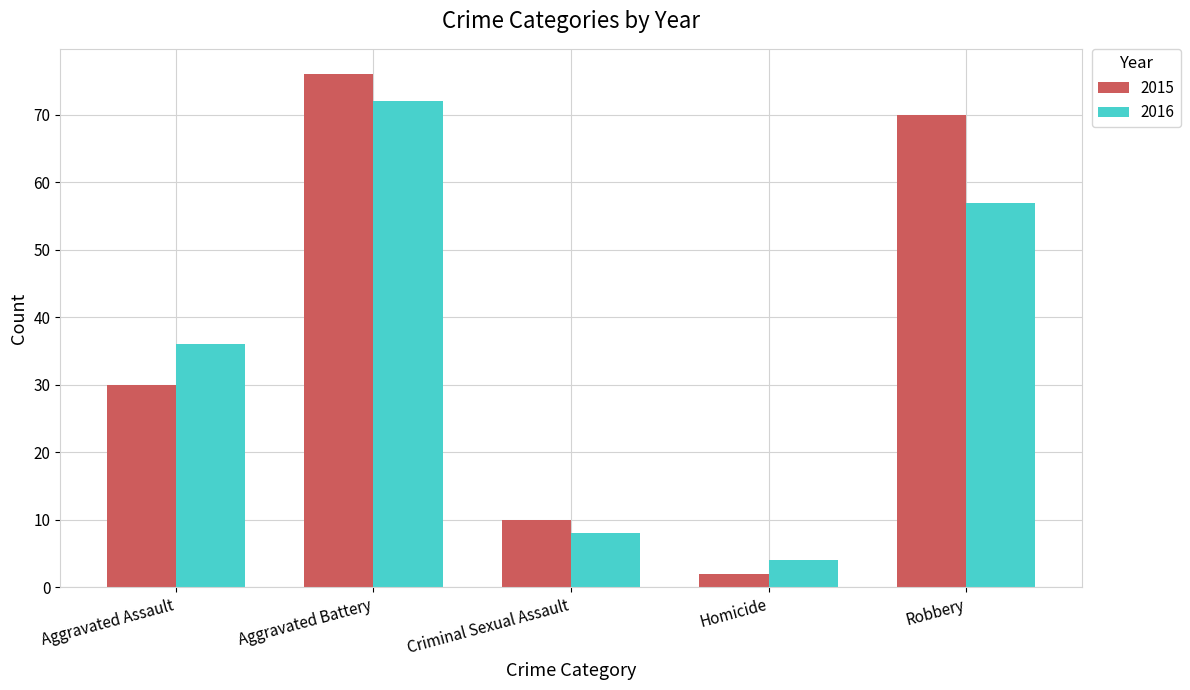

What is the spread (max minus min) of values at Robbery?

13